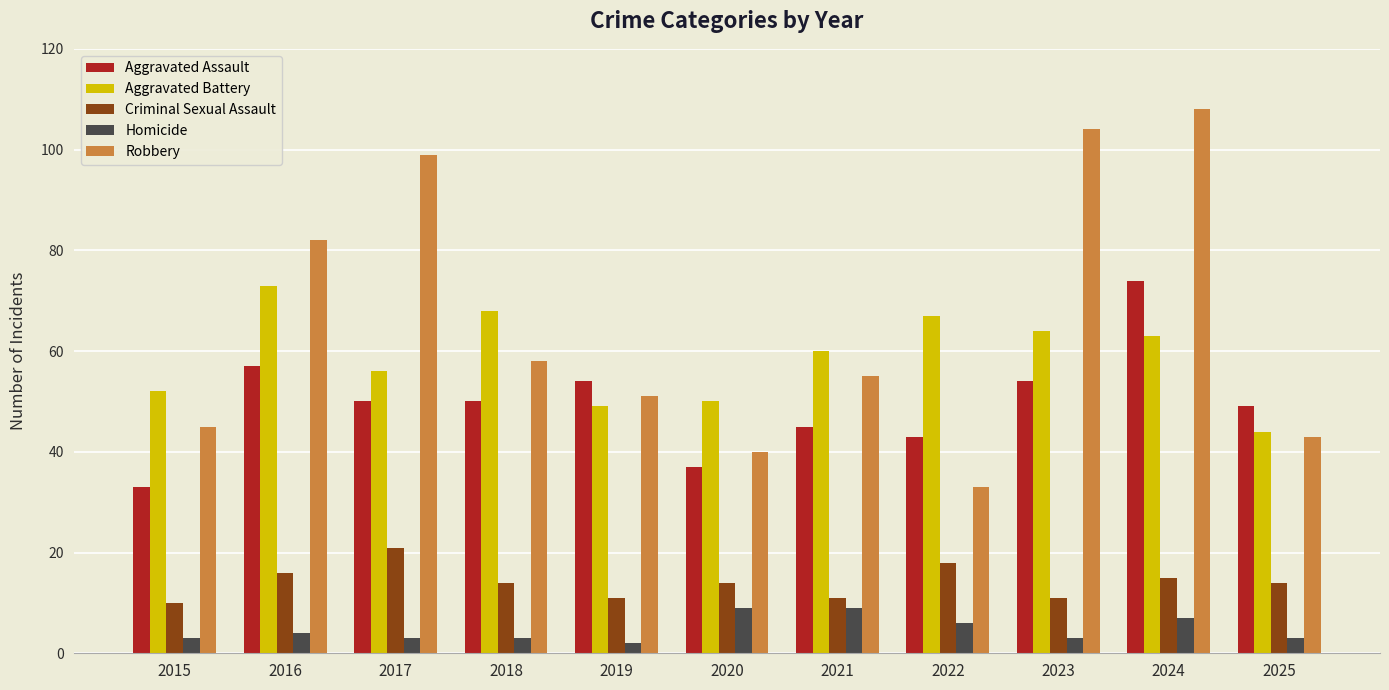

The value of Criminal Sexual Assault at 2017 is 7. True or false?

False